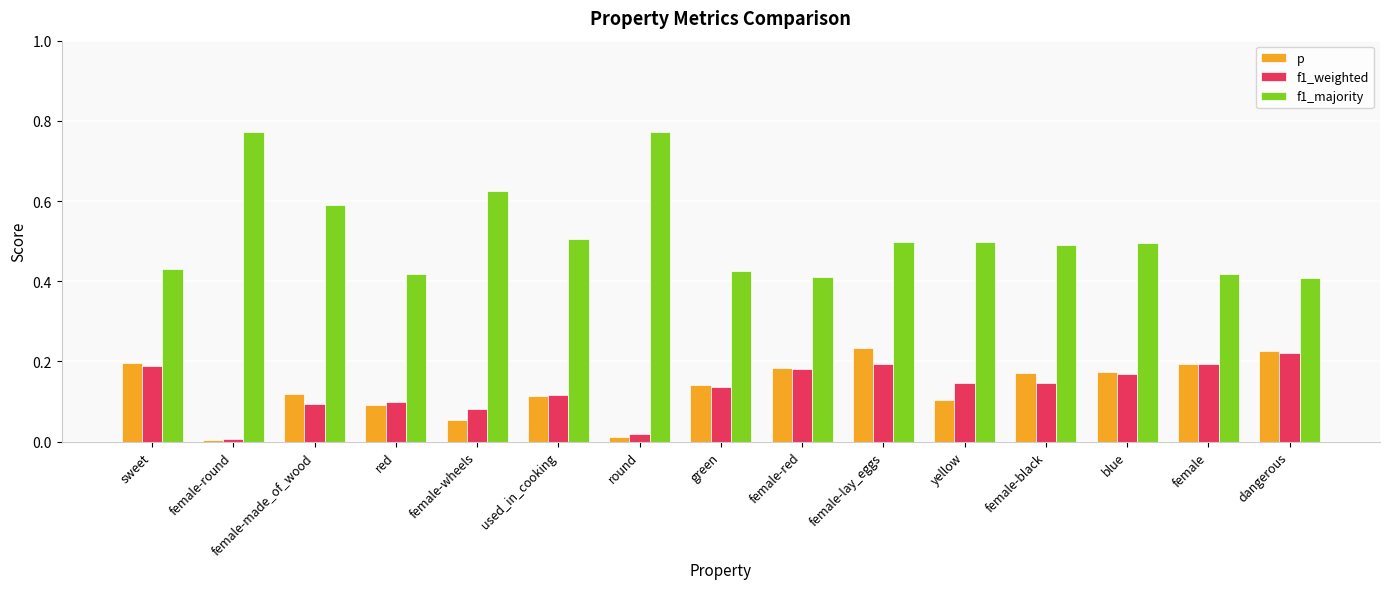

The value of f1_weighted at used_in_cooking is 0.1. True or false?

True